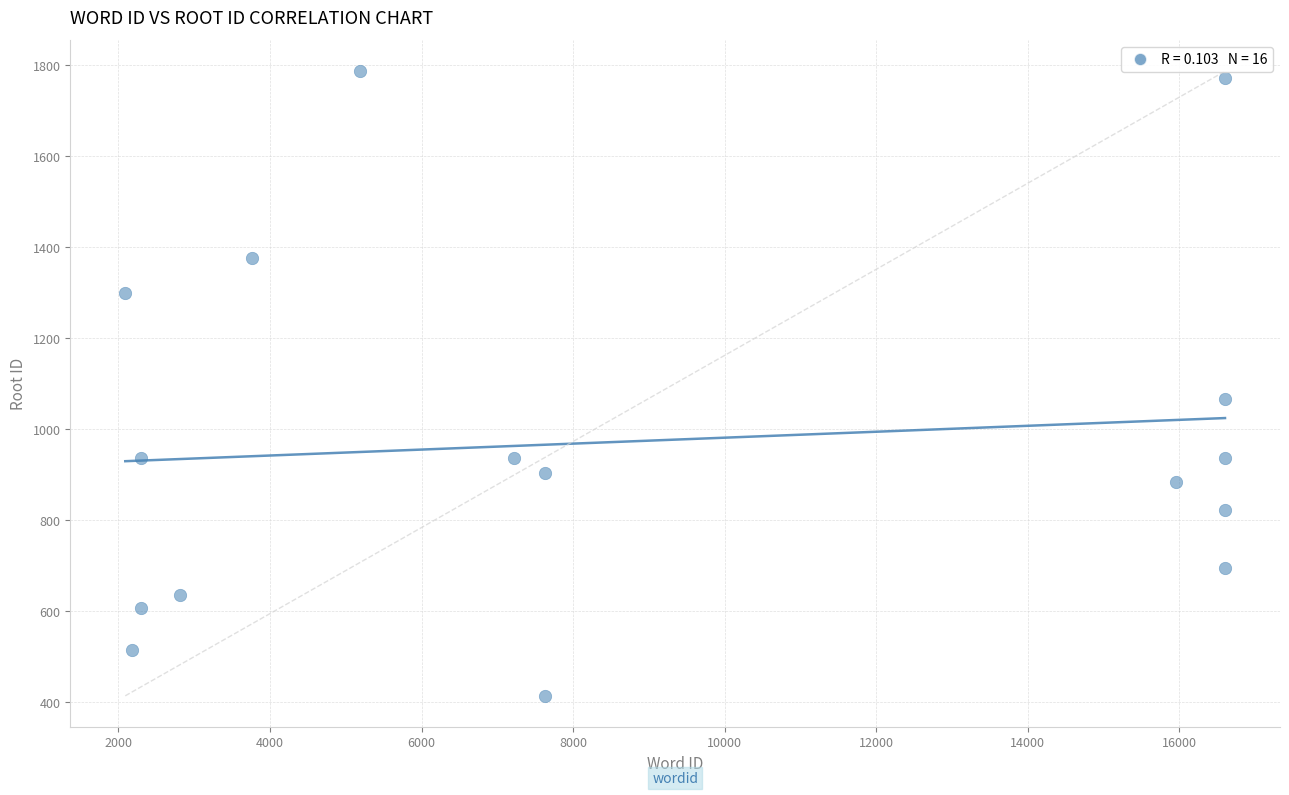

What is the range of Y values (max minus min)?

1372